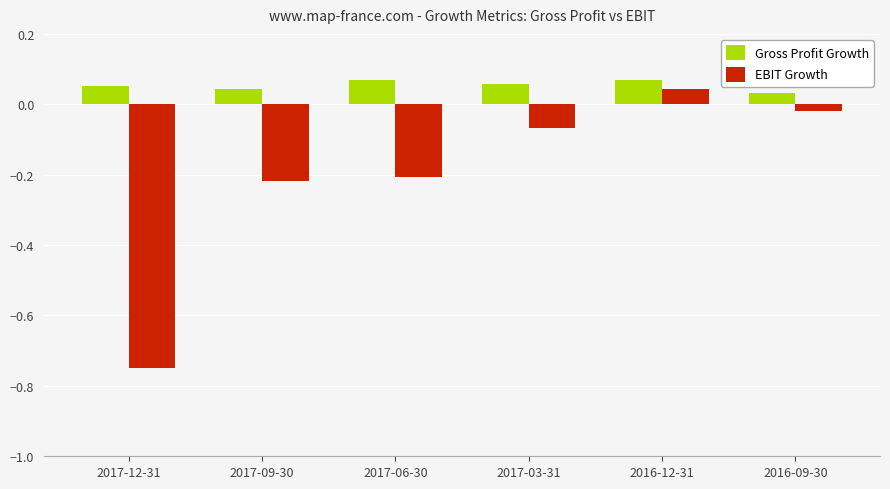

Are the bars grouped side by side (vs. stacked)?

Yes